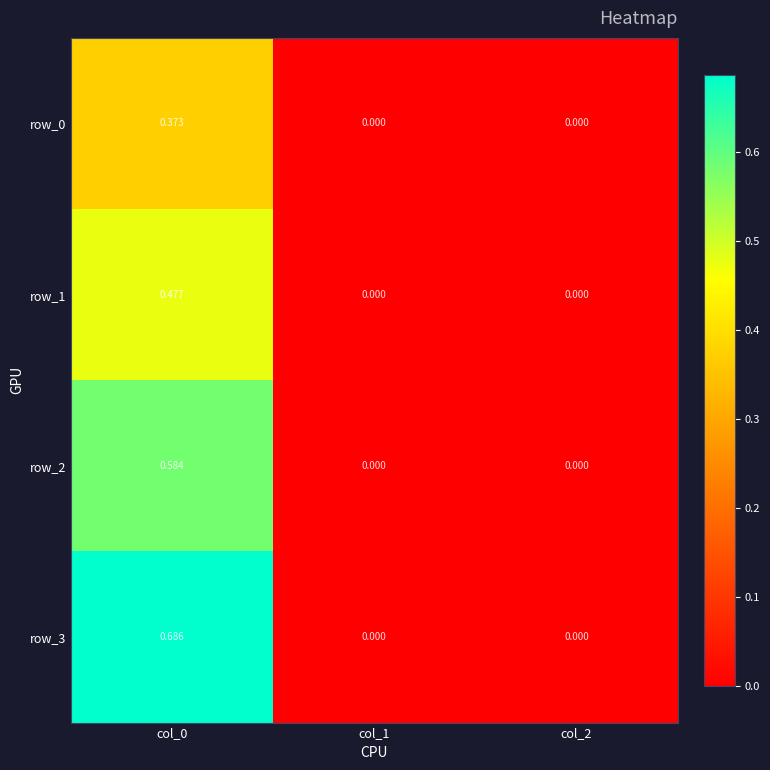

Is the value of row_3 at col_0 greater than the value of row_2 at col_1?

Yes